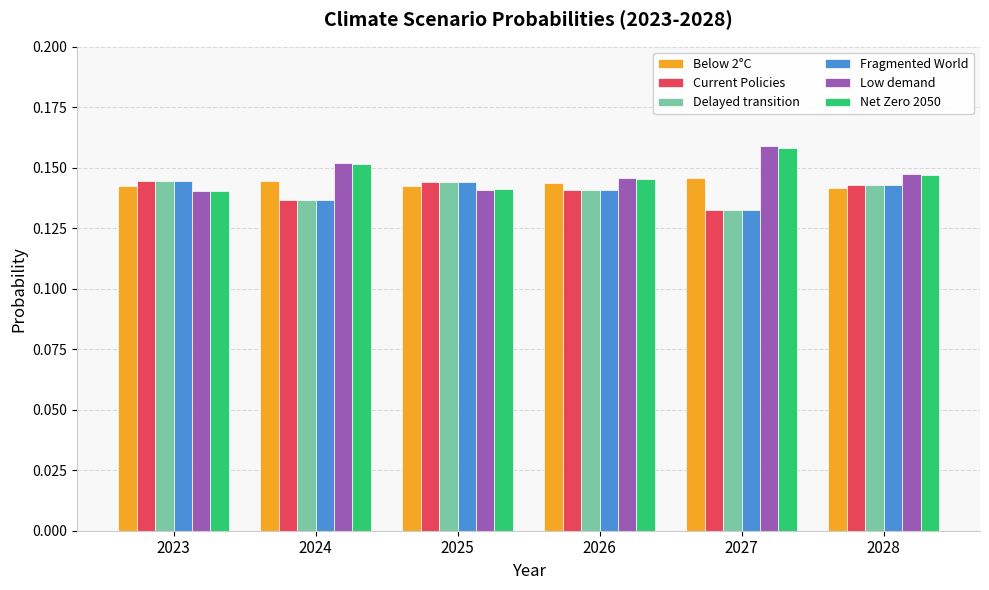

Which category has the highest value across all series?

2027